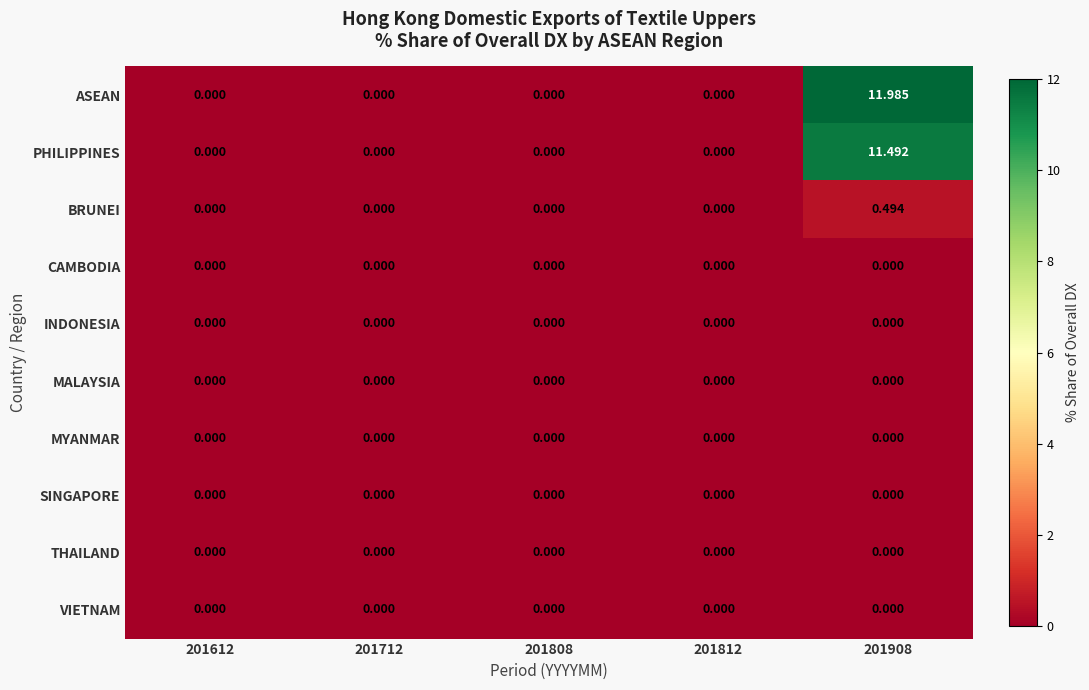

Which series has the widest spread of values?

ASEAN